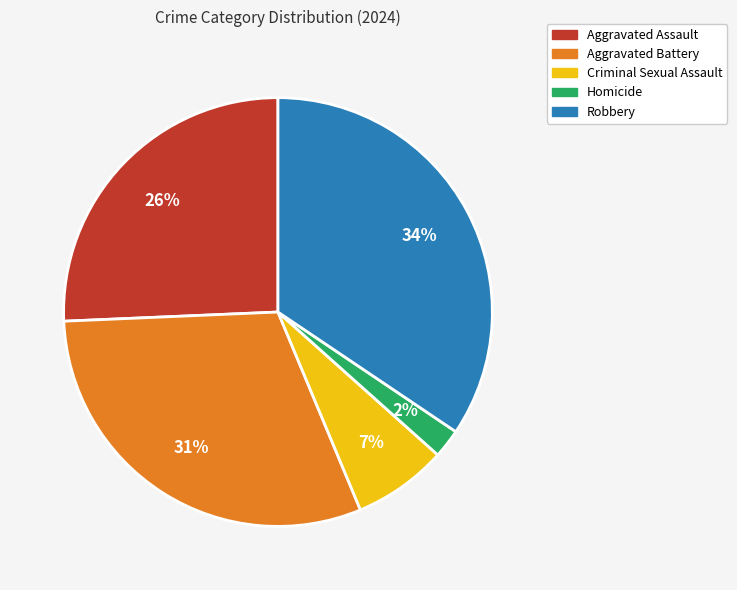

Does Aggravated Battery account for over 50% of the chart?

No